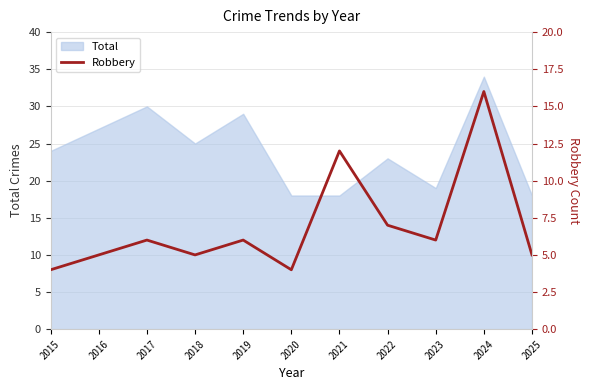

The value of Total at 2019 is 7. True or false?

False